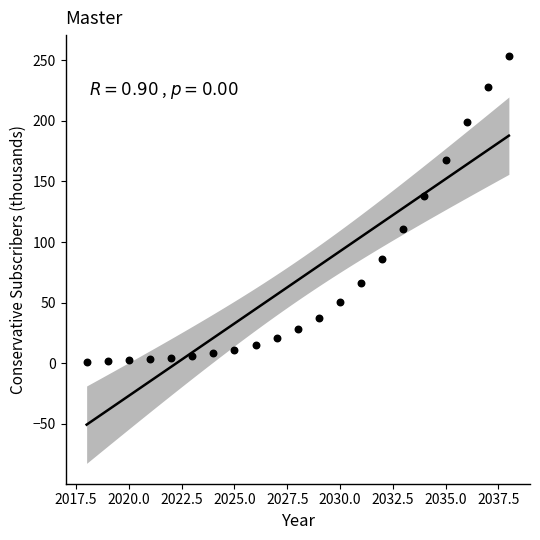

What is the range of Y values (max minus min)?

252.6